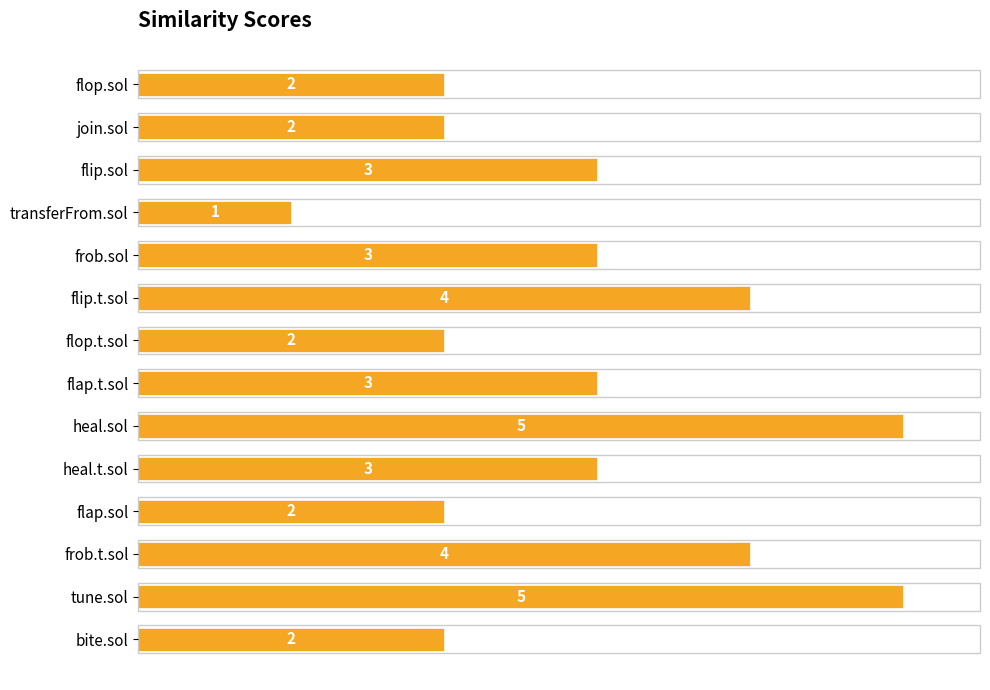

What is the smallest value displayed?

1